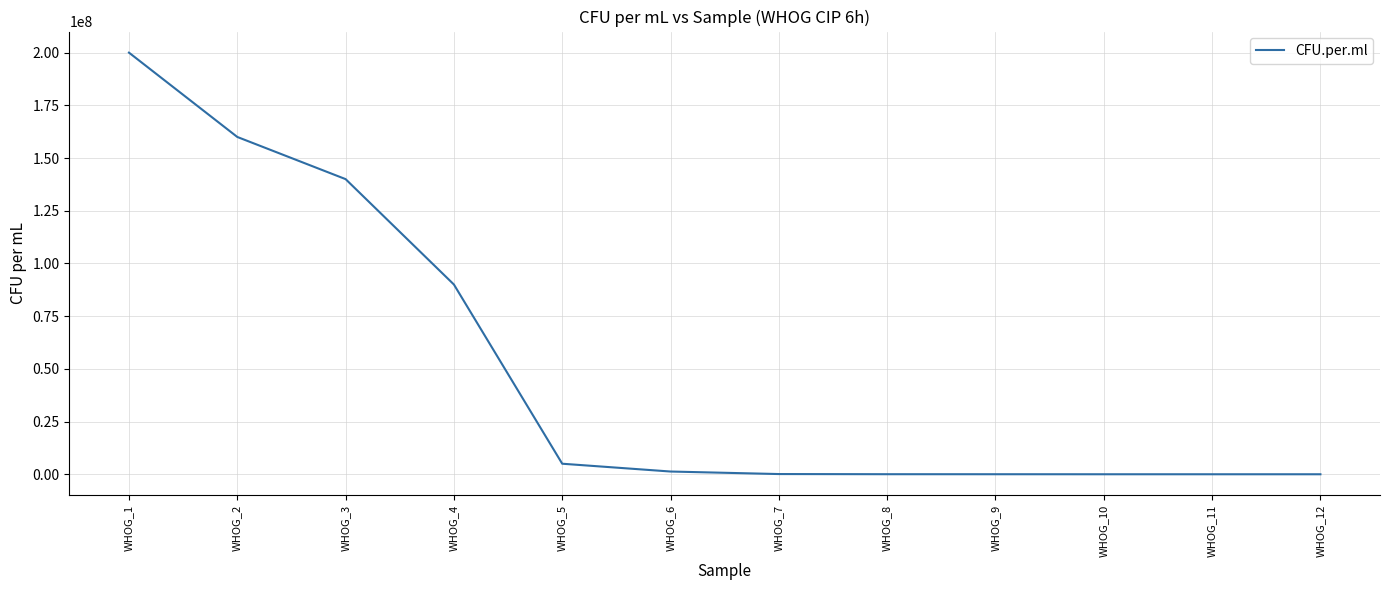

The value at WHOG_5 is 5000000. True or false?

True